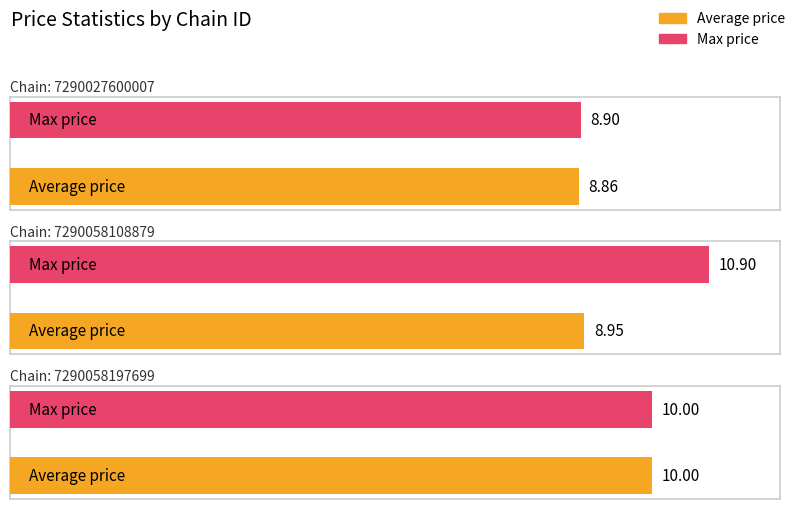

How many data points in max_price are above 10?

1